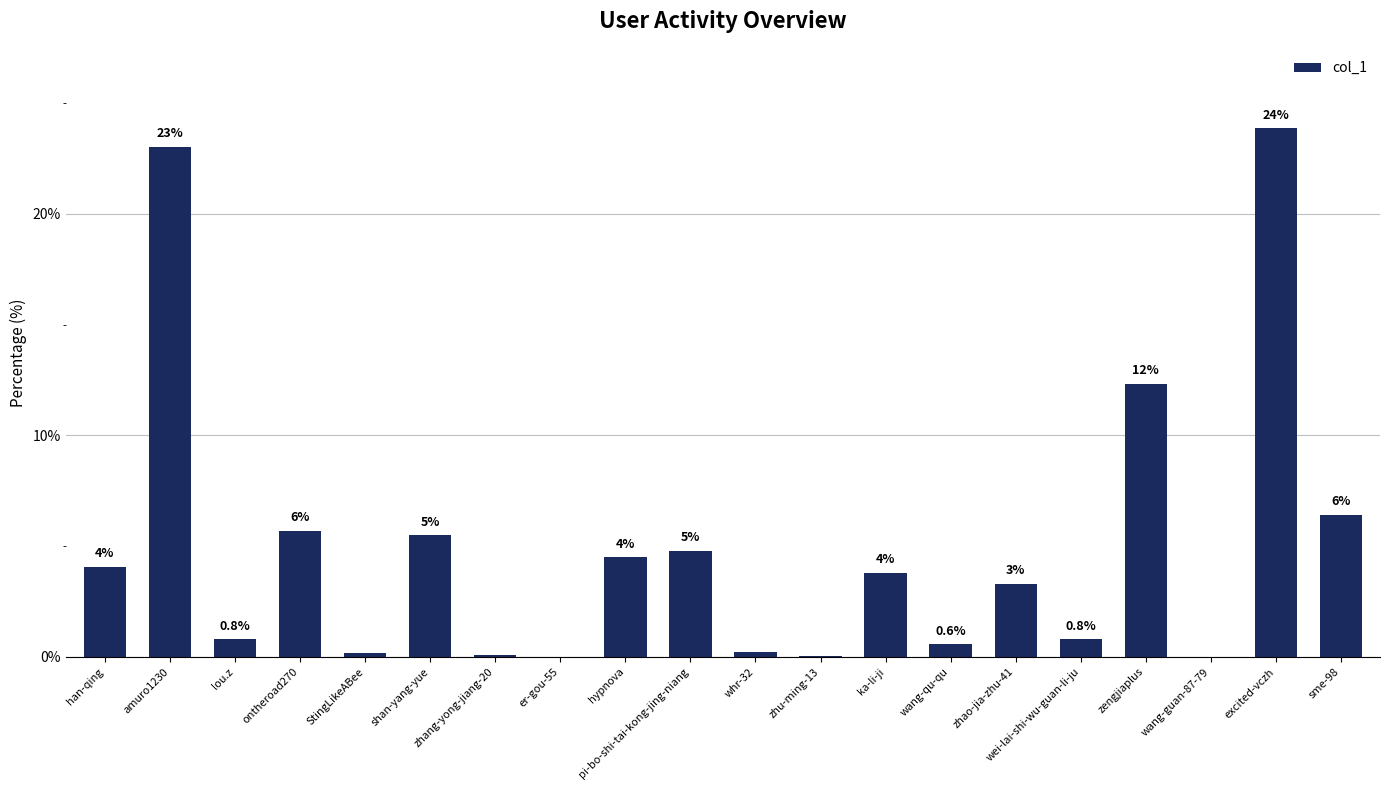

Between wang-qu-qu and ka-li-ji, which is larger?

ka-li-ji